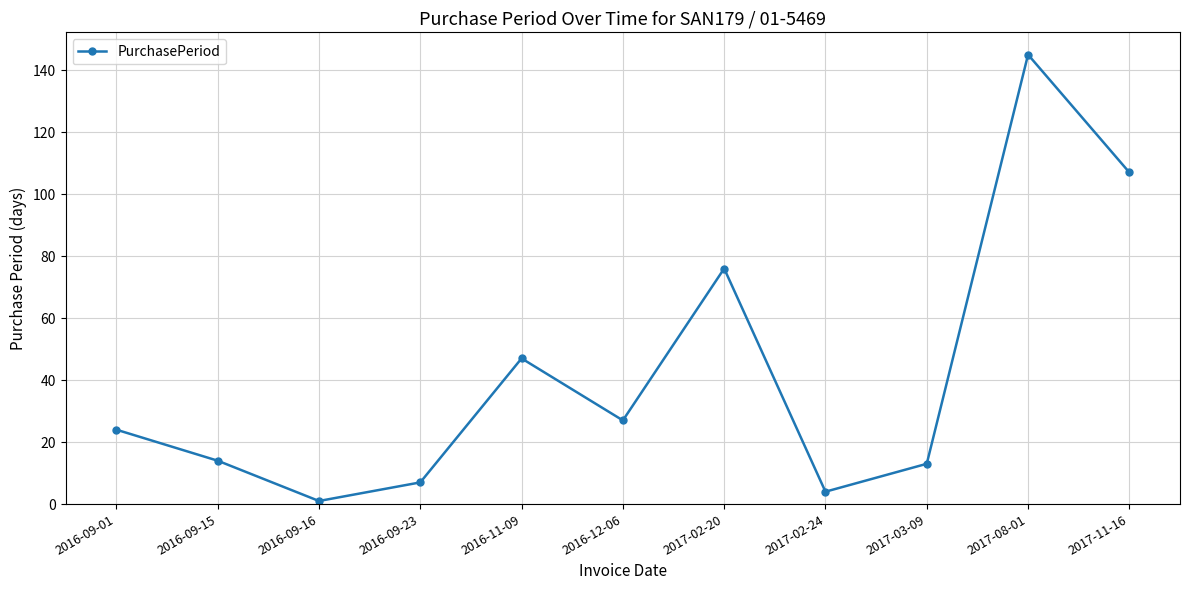

Does the chart have visible grid lines?

Yes